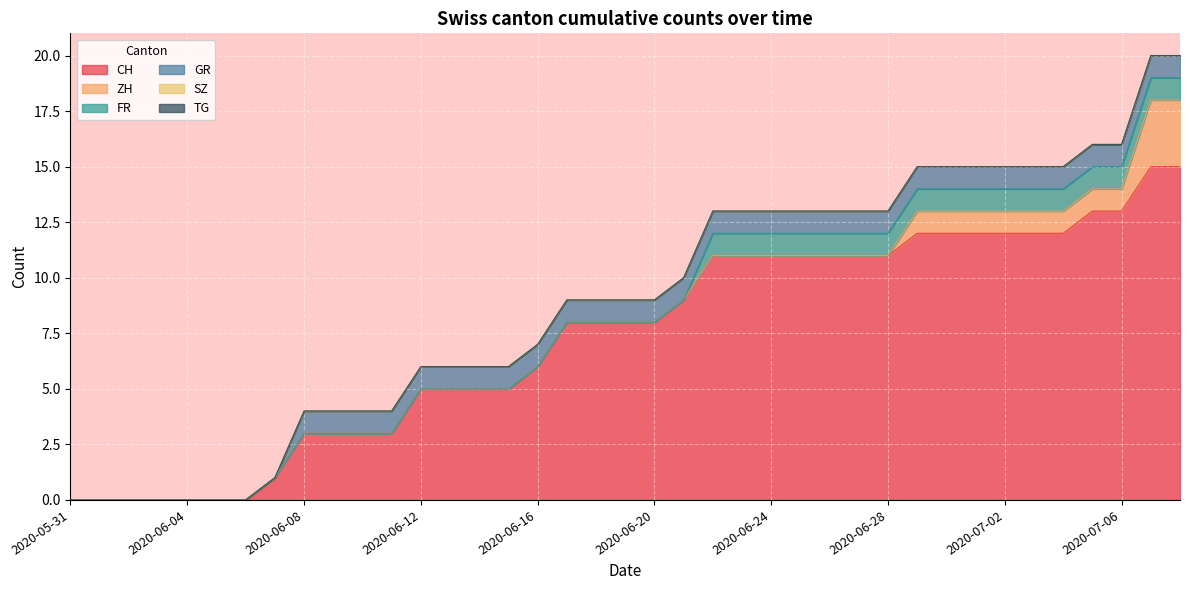

Where is CH nearest to the value 7?

2020-06-16